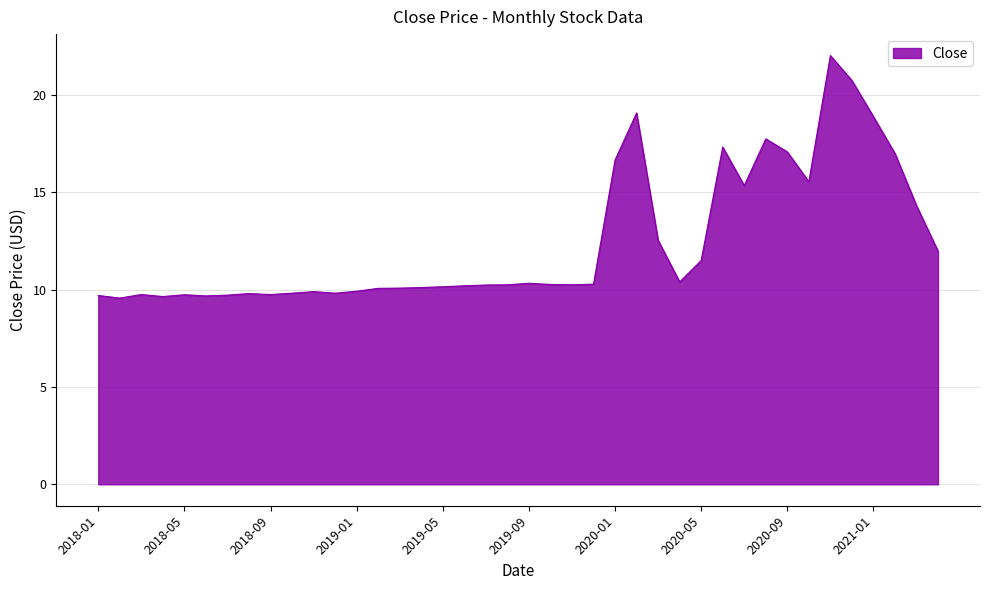

How many lines are shown in the chart?

1